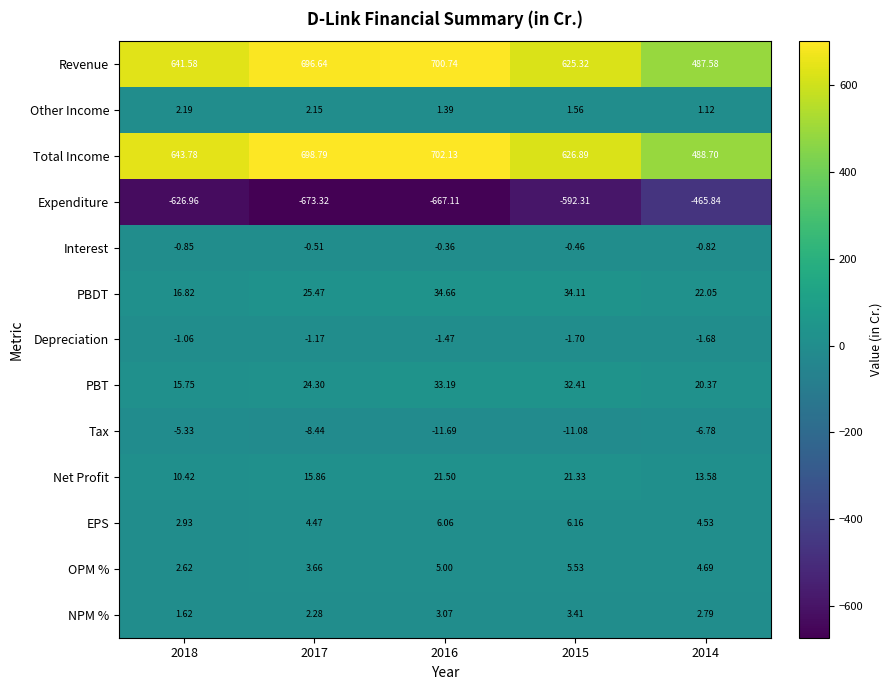

Between 2015 and 2014, which series saw the biggest shift?

Total Income